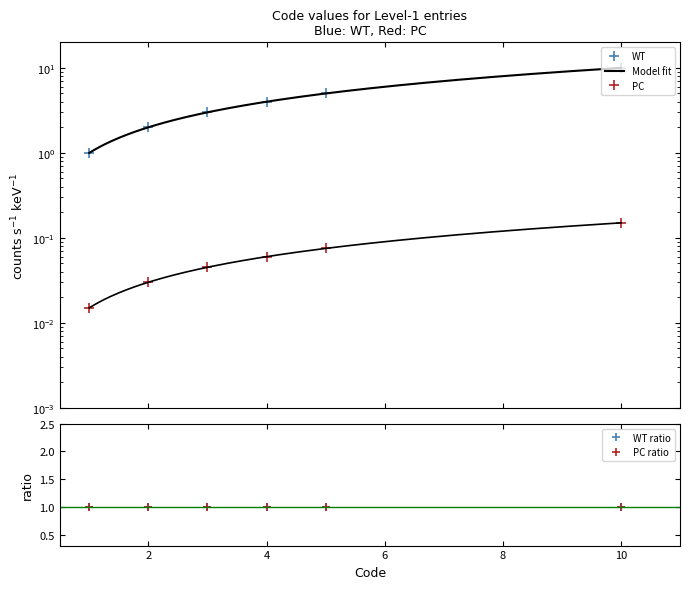

Where is the data nearest to the value 5?

1